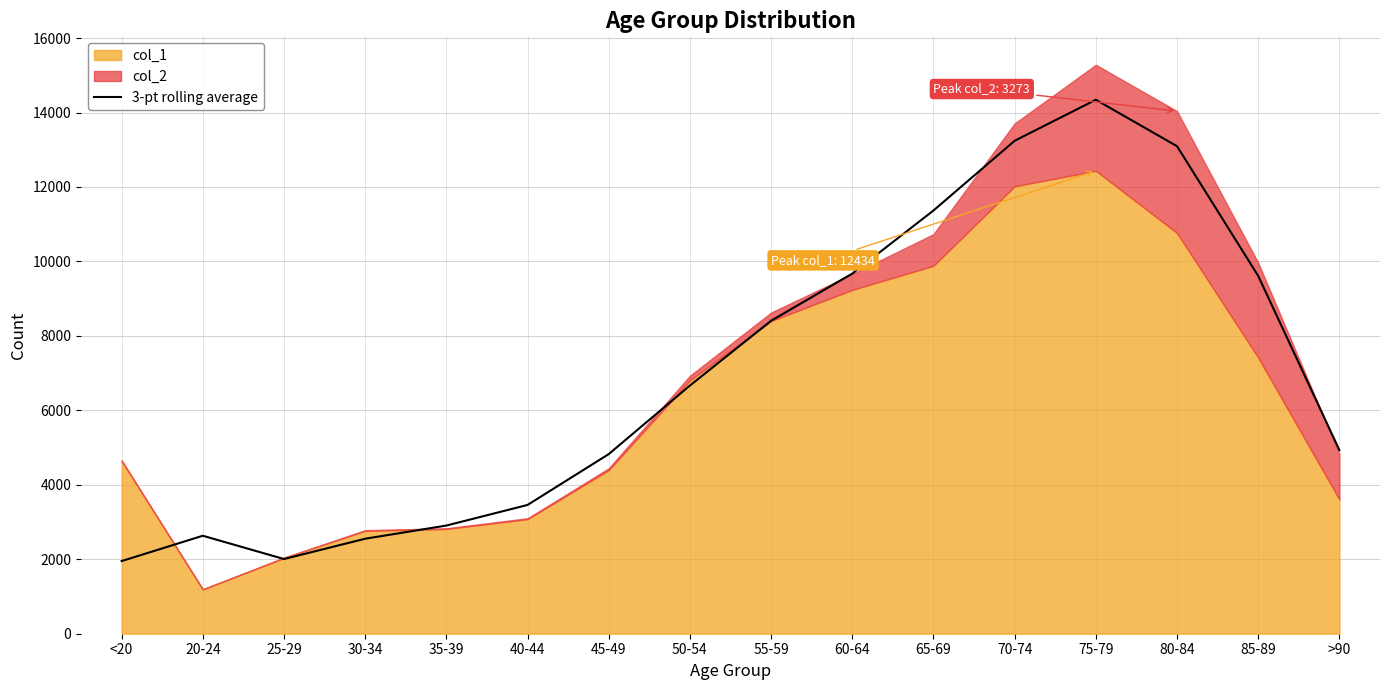

What is the label of the 14th point from the right?

25-29